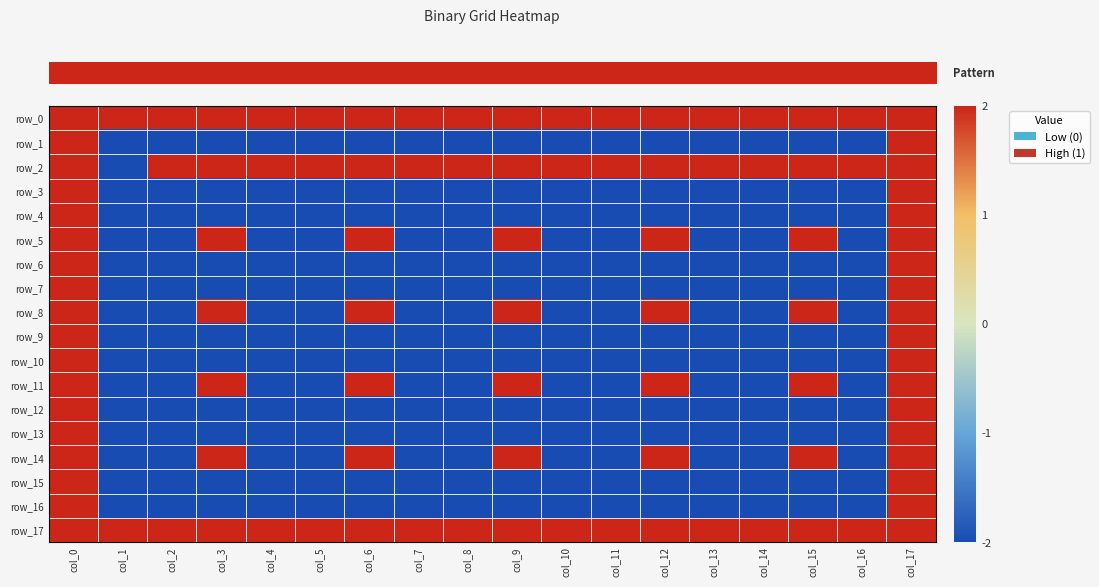

Reading left to right, transcribe all the data shown in this chart.

row_0: 2	2	2	2	2	2	2	2	2	2	2	2	2	2	2	2	2	2
row_1: 2	-2	-2	-2	-2	-2	-2	-2	-2	-2	-2	-2	-2	-2	-2	-2	-2	2
row_2: 2	-2	2	2	2	2	2	2	2	2	2	2	2	2	2	2	2	2
row_3: 2	-2	-2	-2	-2	-2	-2	-2	-2	-2	-2	-2	-2	-2	-2	-2	-2	2
row_4: 2	-2	-2	-2	-2	-2	-2	-2	-2	-2	-2	-2	-2	-2	-2	-2	-2	2
row_5: 2	-2	-2	2	-2	-2	2	-2	-2	2	-2	-2	2	-2	-2	2	-2	2
row_6: 2	-2	-2	-2	-2	-2	-2	-2	-2	-2	-2	-2	-2	-2	-2	-2	-2	2
row_7: 2	-2	-2	-2	-2	-2	-2	-2	-2	-2	-2	-2	-2	-2	-2	-2	-2	2
row_8: 2	-2	-2	2	-2	-2	2	-2	-2	2	-2	-2	2	-2	-2	2	-2	2
row_9: 2	-2	-2	-2	-2	-2	-2	-2	-2	-2	-2	-2	-2	-2	-2	-2	-2	2
row_10: 2	-2	-2	-2	-2	-2	-2	-2	-2	-2	-2	-2	-2	-2	-2	-2	-2	2
row_11: 2	-2	-2	2	-2	-2	2	-2	-2	2	-2	-2	2	-2	-2	2	-2	2
row_12: 2	-2	-2	-2	-2	-2	-2	-2	-2	-2	-2	-2	-2	-2	-2	-2	-2	2
row_13: 2	-2	-2	-2	-2	-2	-2	-2	-2	-2	-2	-2	-2	-2	-2	-2	-2	2
row_14: 2	-2	-2	2	-2	-2	2	-2	-2	2	-2	-2	2	-2	-2	2	-2	2
row_15: 2	-2	-2	-2	-2	-2	-2	-2	-2	-2	-2	-2	-2	-2	-2	-2	-2	2
row_16: 2	-2	-2	-2	-2	-2	-2	-2	-2	-2	-2	-2	-2	-2	-2	-2	-2	2
row_17: 2	2	2	2	2	2	2	2	2	2	2	2	2	2	2	2	2	2